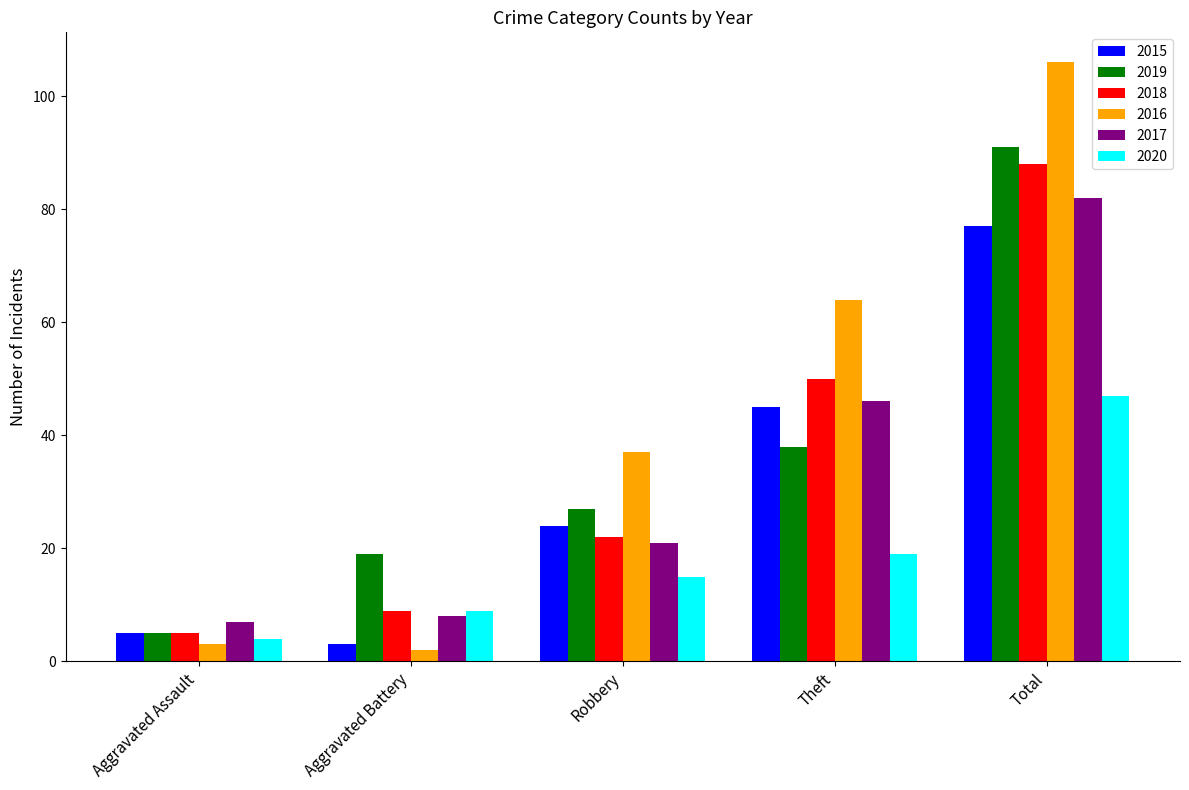

What are all the series names shown in the legend?

2015, 2019, 2018, 2016, 2017, 2020